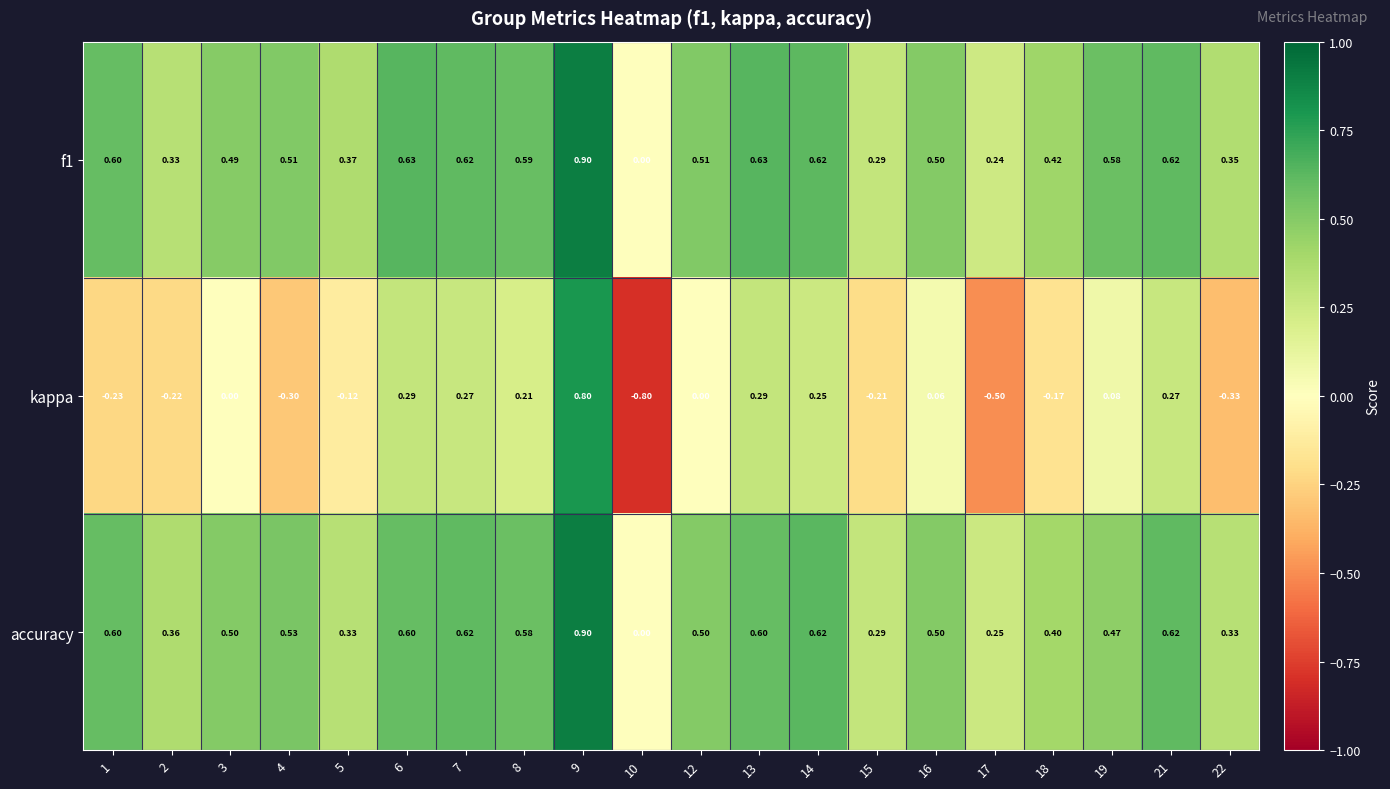

Is the value of accuracy at 6 greater than the value of f1 at 5?

Yes